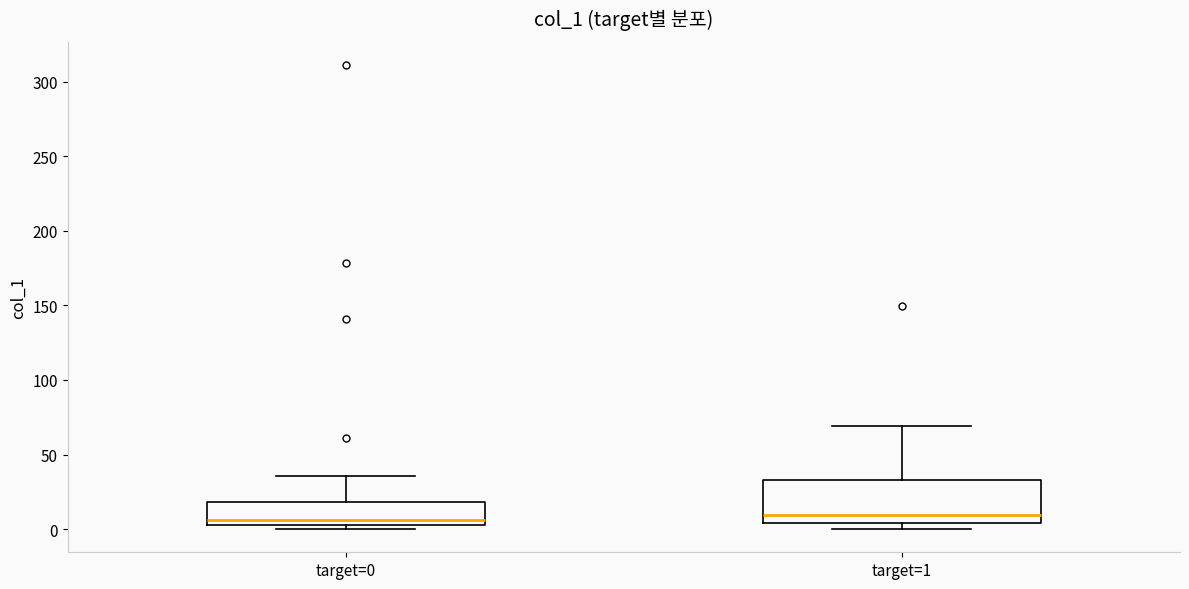

Reading left to right, transcribe this box plot: for each box, give where its median line is, the range the box spans, and where its two whiskers end, as read against the y-axis. The values are not printed on the chart, so give them approximately, as read against the axis.

target=0: median 5 (just above the box's lower edge), box 5 to 20, whiskers 0 to 35
target=1: median 10, box 5 to 35, whiskers 0 to 70